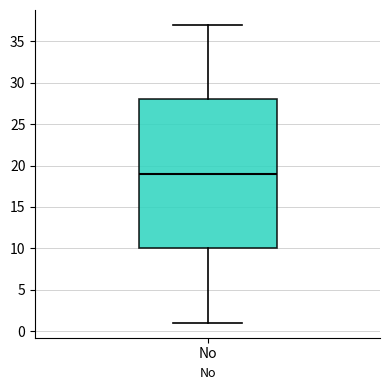

Read this box plot against the y-axis: the position of the median line, the range covered by the box, and the ends of both whiskers. The values are not printed on the chart, so give them approximately, as read against the axis.

median 19, box 10 to 28, whiskers 1 to 37